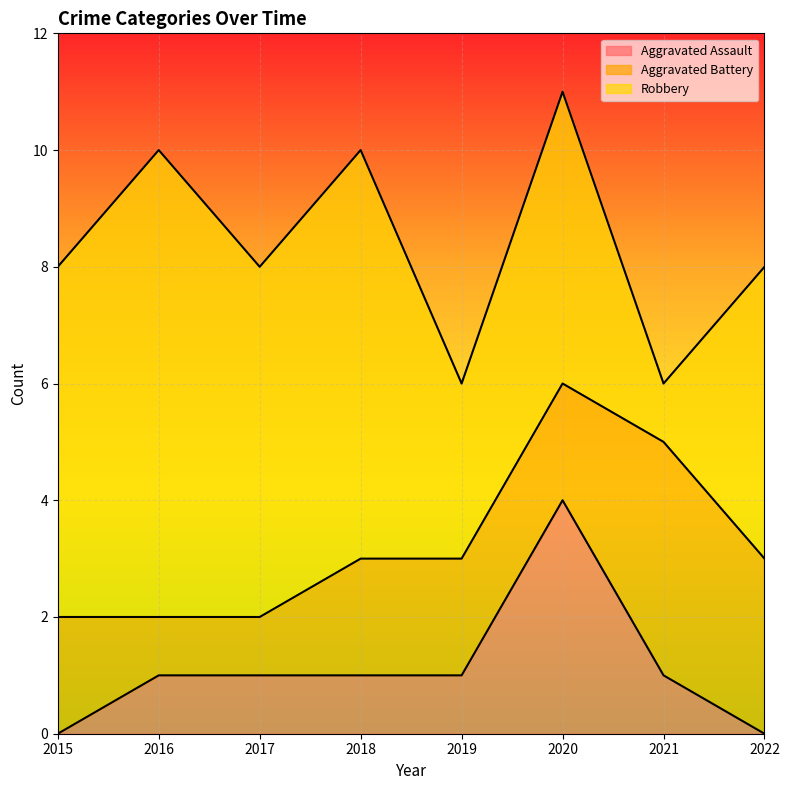

What is the difference between the Robbery values at 2021 and 2016?

7